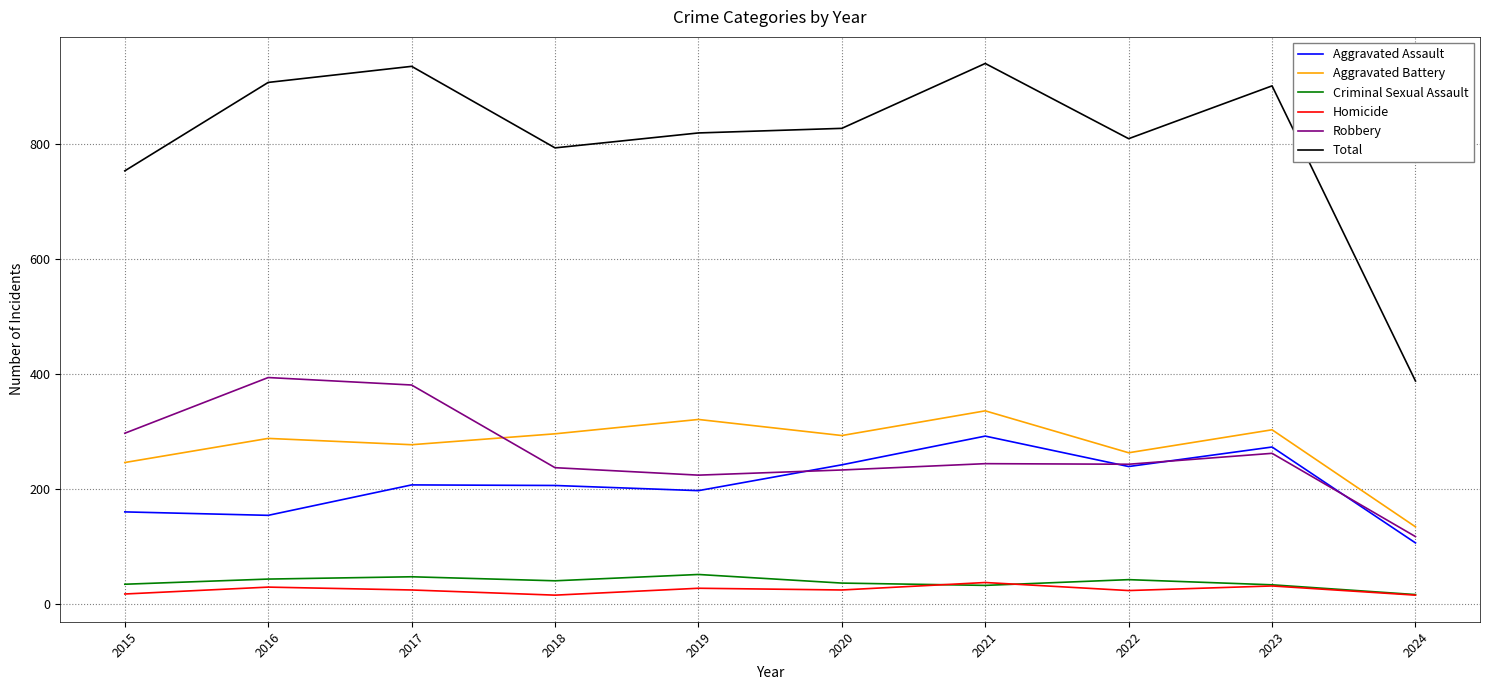

What is the greatest value displayed?

941